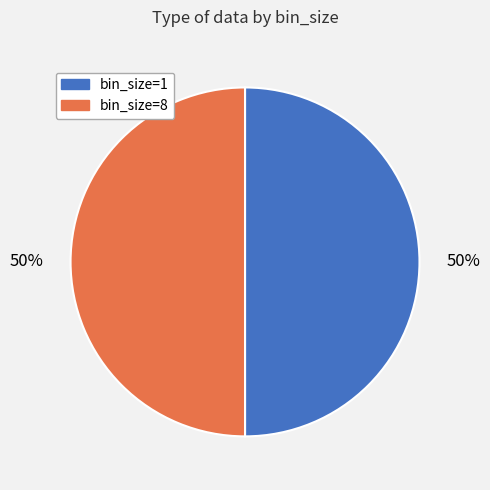

To the nearest percent, what is the average slice percentage?

50%